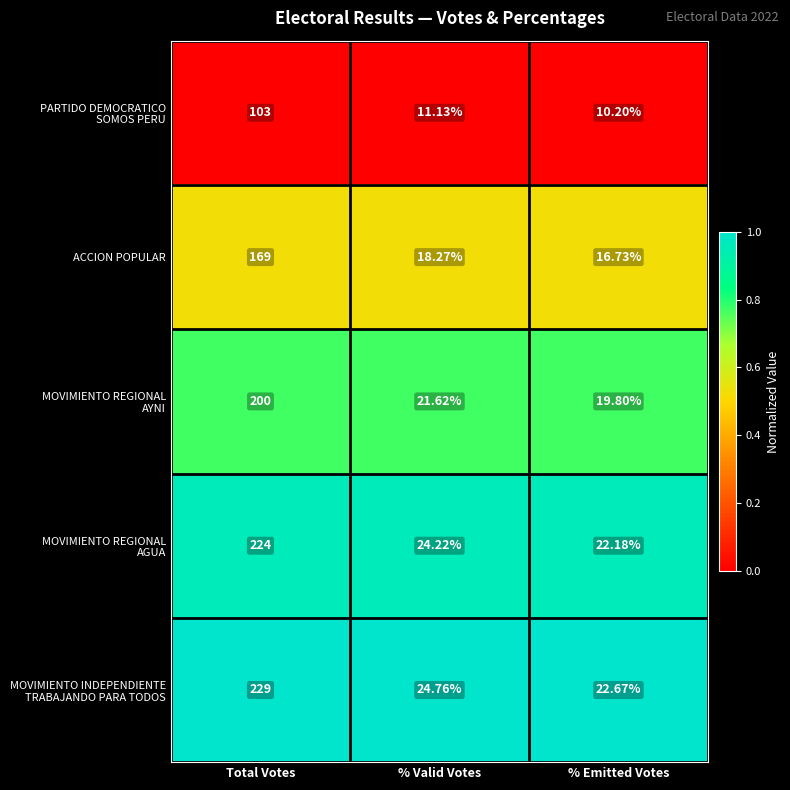

At which label does ACCION POPULAR reach its minimum?

% Emitted Votes